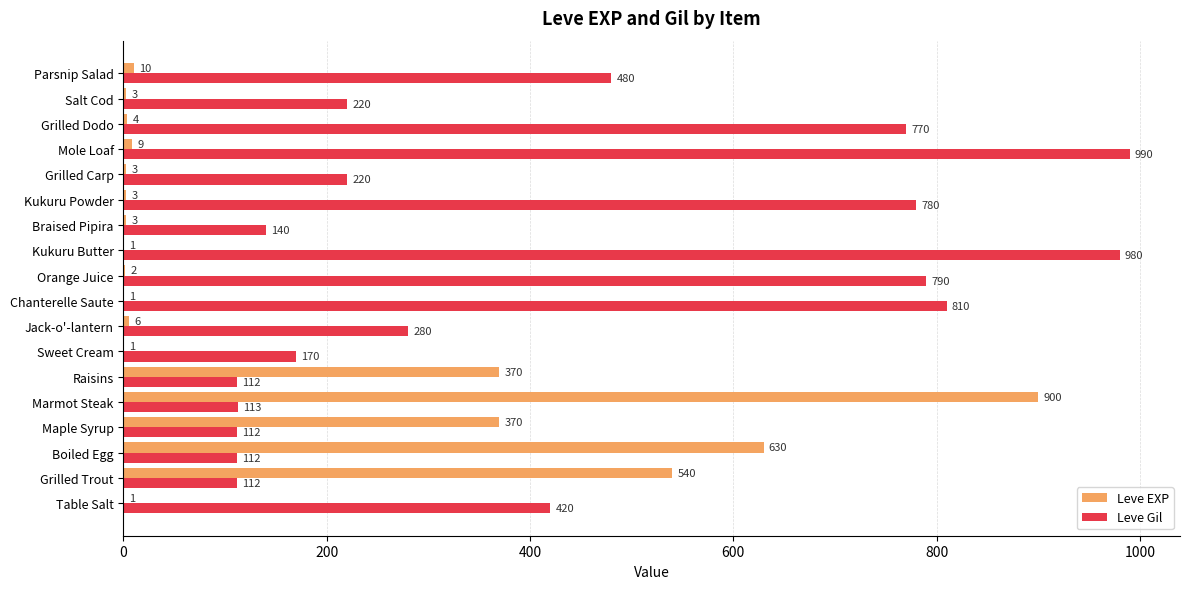

What is the sum of all Leve EXP values?

2857